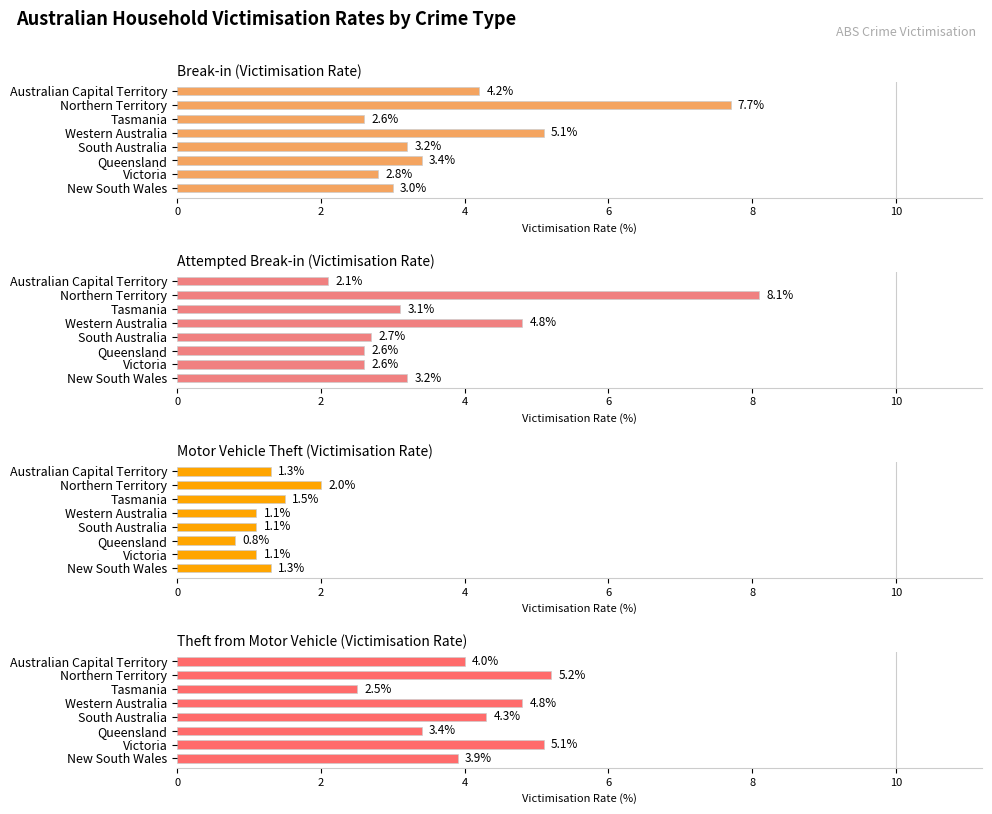

What value does the Theft from Motor Vehicle (Victimisation Rate) series have at Australian Capital Territory?

4.0